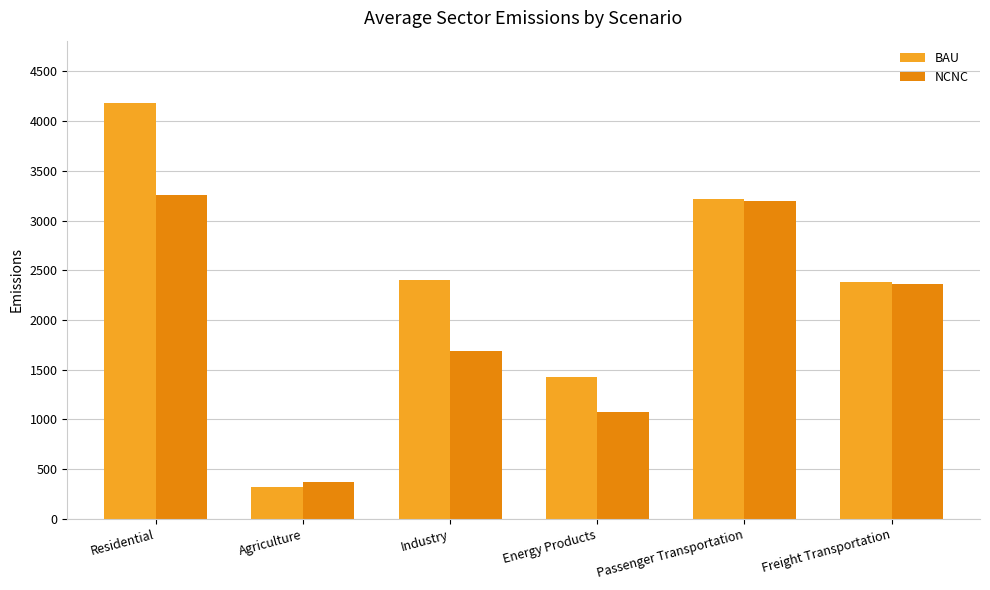

Which series has the largest total across all categories?

BAU